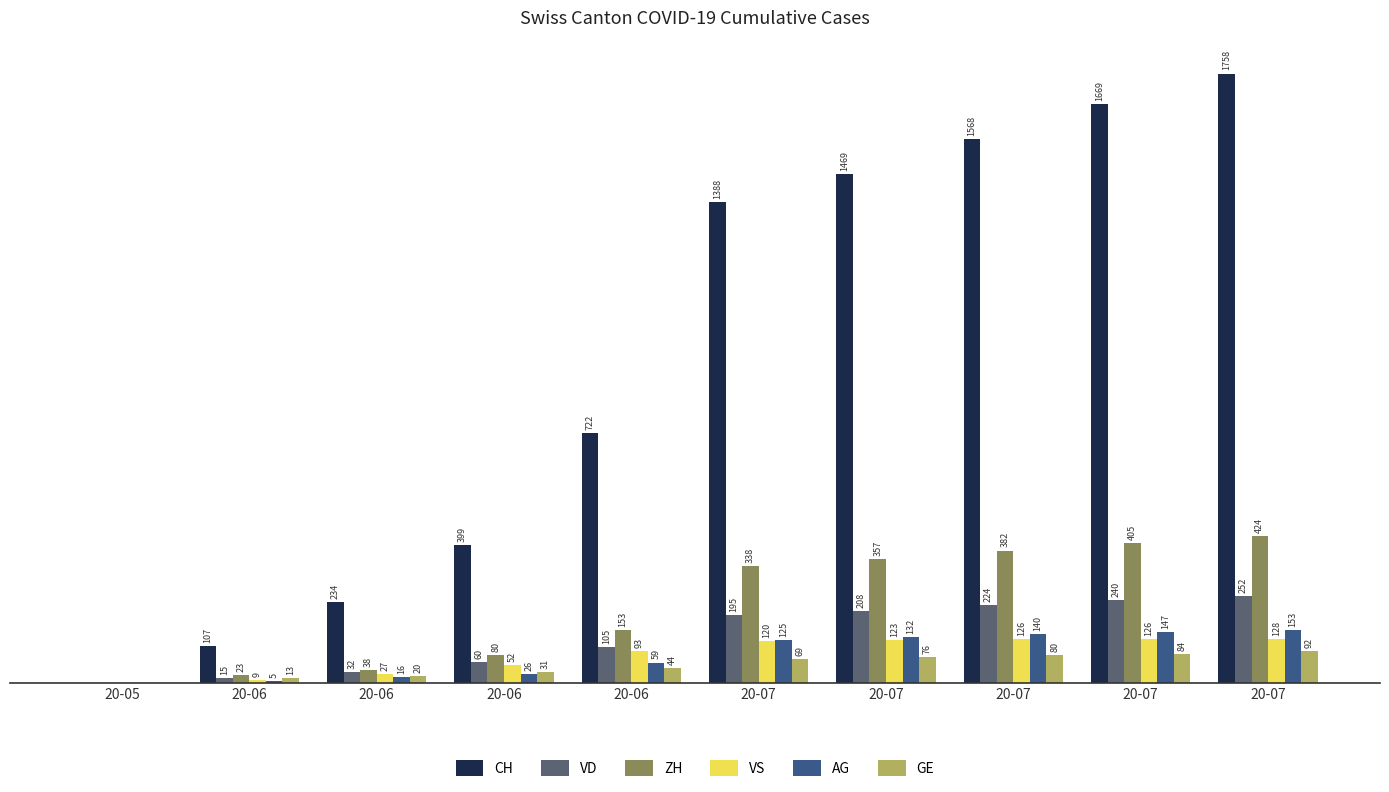

What is the difference between the highest and lowest values at 20-07?

1319